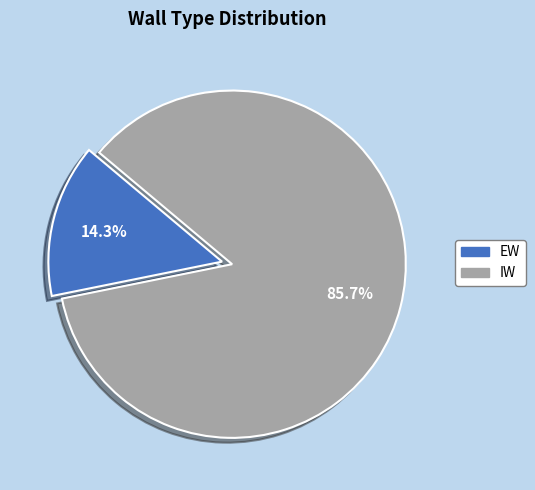

Count the number of slices in the pie.

2